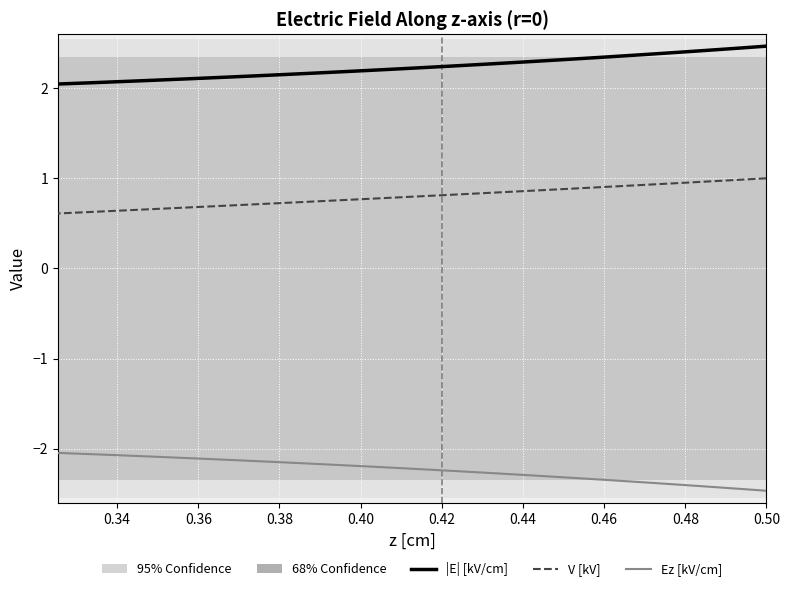

What is the value of the |E| [kV/cm] point at the 31st from the left?

2.1